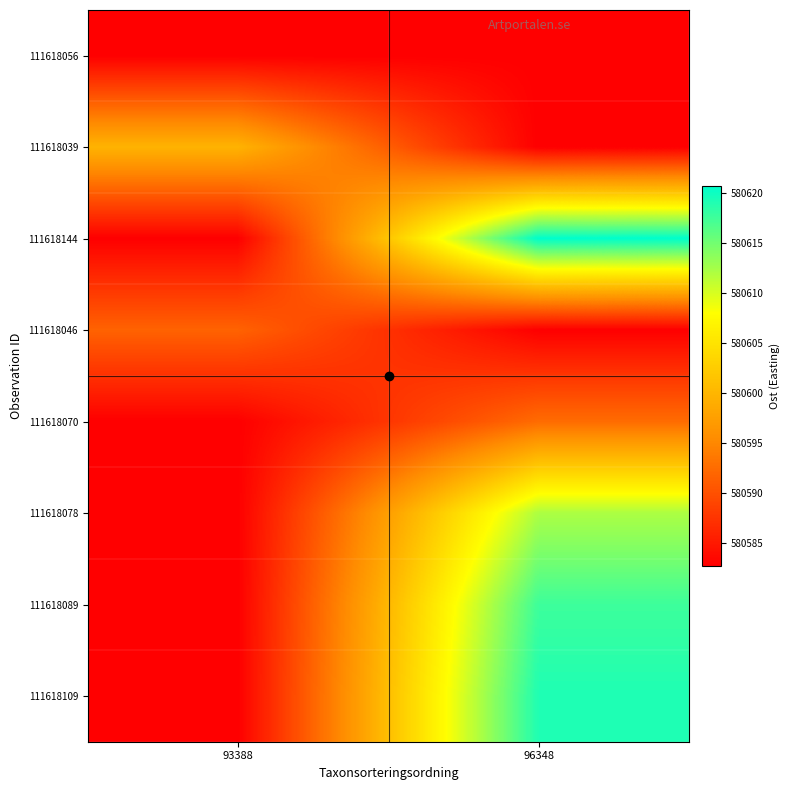

Reading right to left, transcribe all the data shown in this chart.

row_0: 96348=580582.7	93388=580582.7
row_1: 96348=580582.7	93388=580599.7
row_2: 96348=580620.7	93388=580582.7
row_3: 96348=580582.7	93388=580591.6
row_4: 96348=580592.5	93388=580582.7
row_5: 96348=580612.1	93388=580582.7
row_6: 96348=580617.6	93388=580582.7
row_7: 96348=580619.2	93388=580582.7